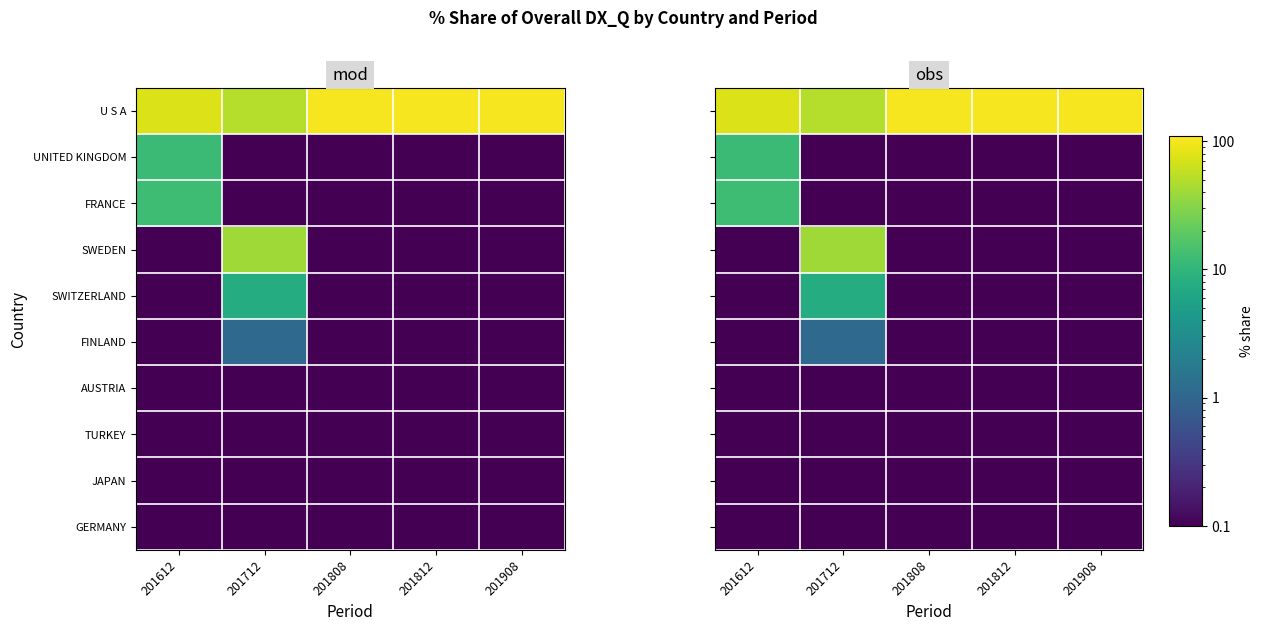

What is the spread (max minus min) of values at 201908?

100.0